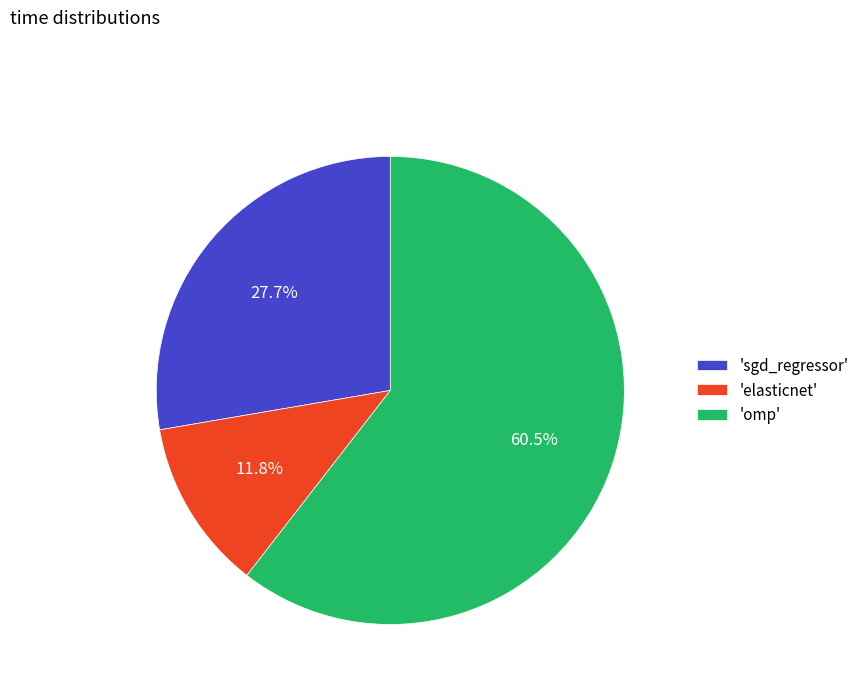

How many slices are in this pie chart?

3